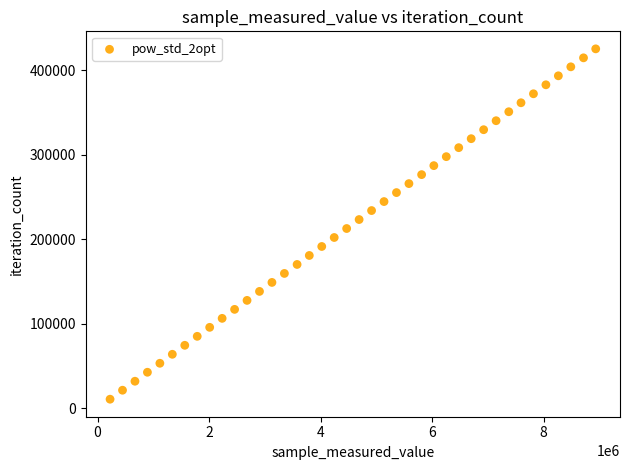

What is the range of X values (max minus min)?

8709246